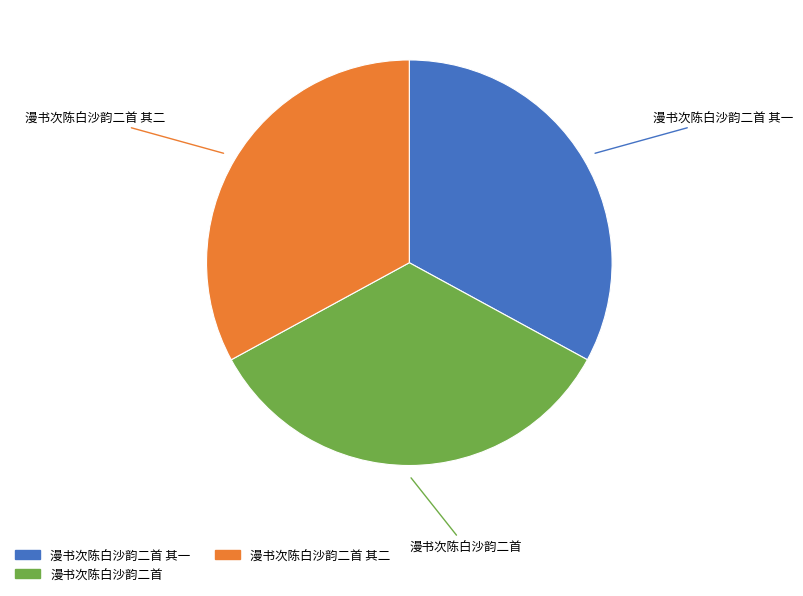

Is there any slice that represents more than half of the pie?

No